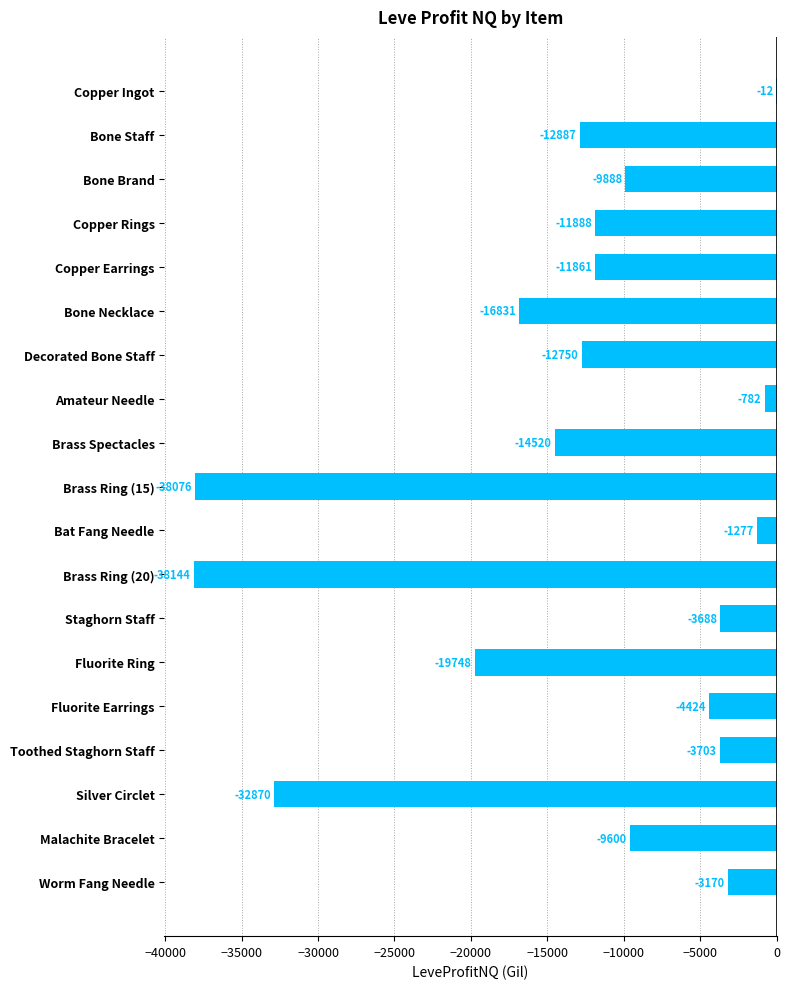

Are the bars horizontal?

Yes